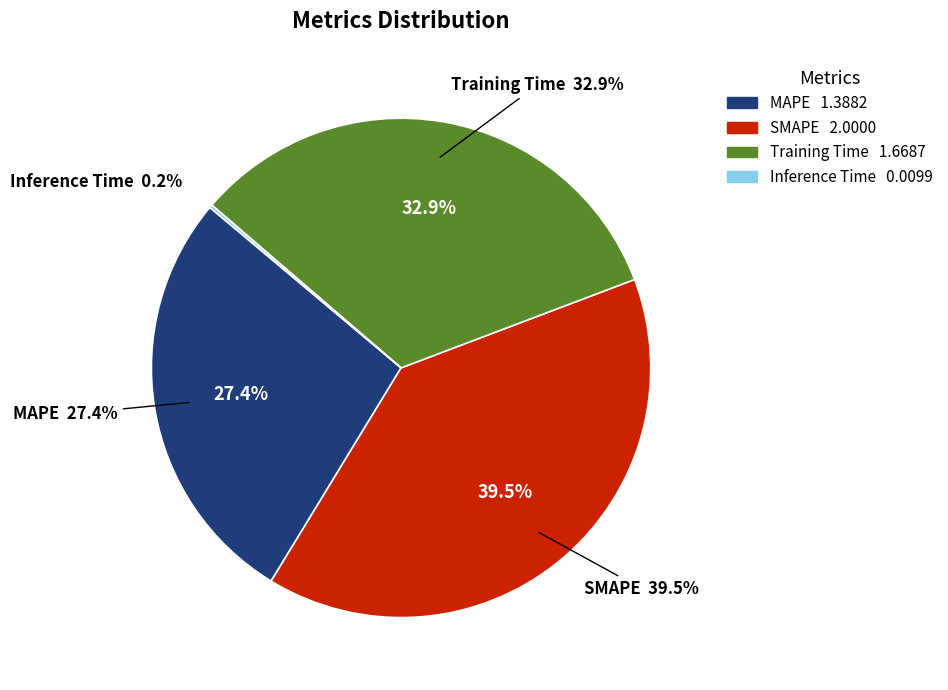

Does any single category account for the majority?

No